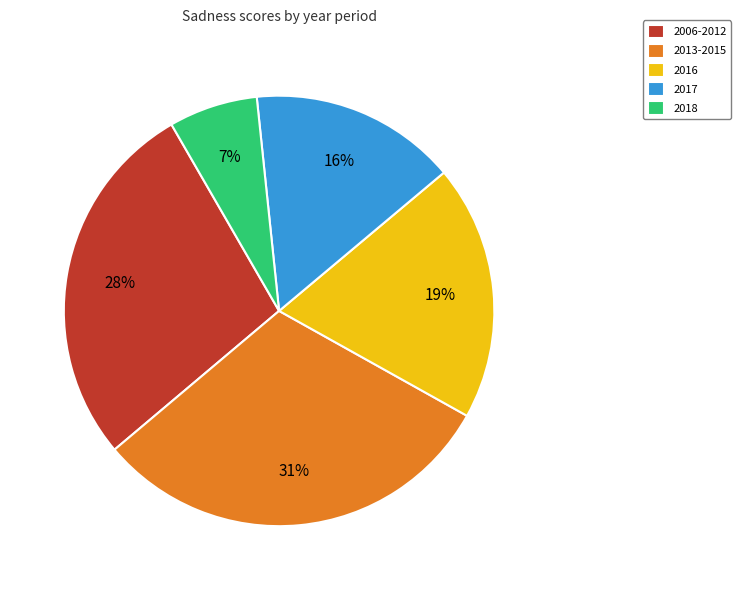

How many slices are in this pie chart?

5